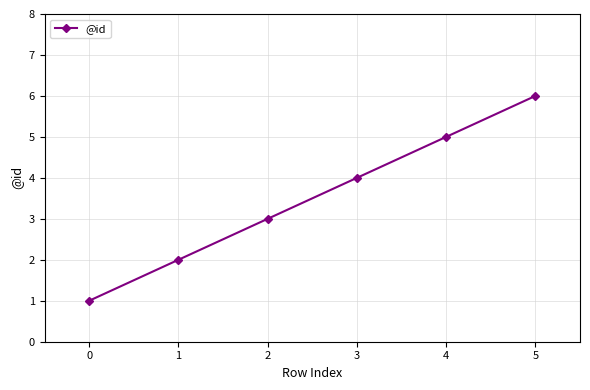

Which has a higher value, 5 or 2?

5